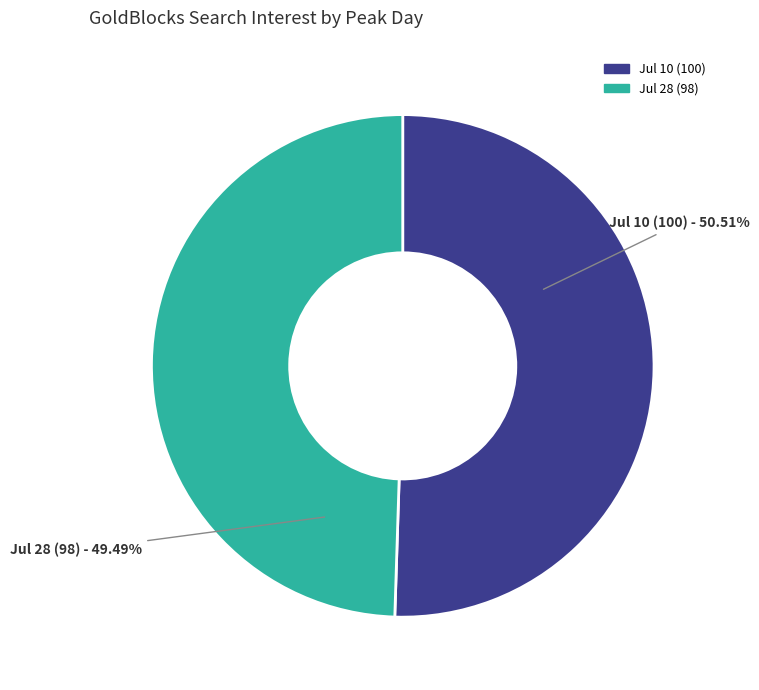

Which has a higher value, Jul 10 (100) or Jul 28 (98)?

Jul 10 (100)